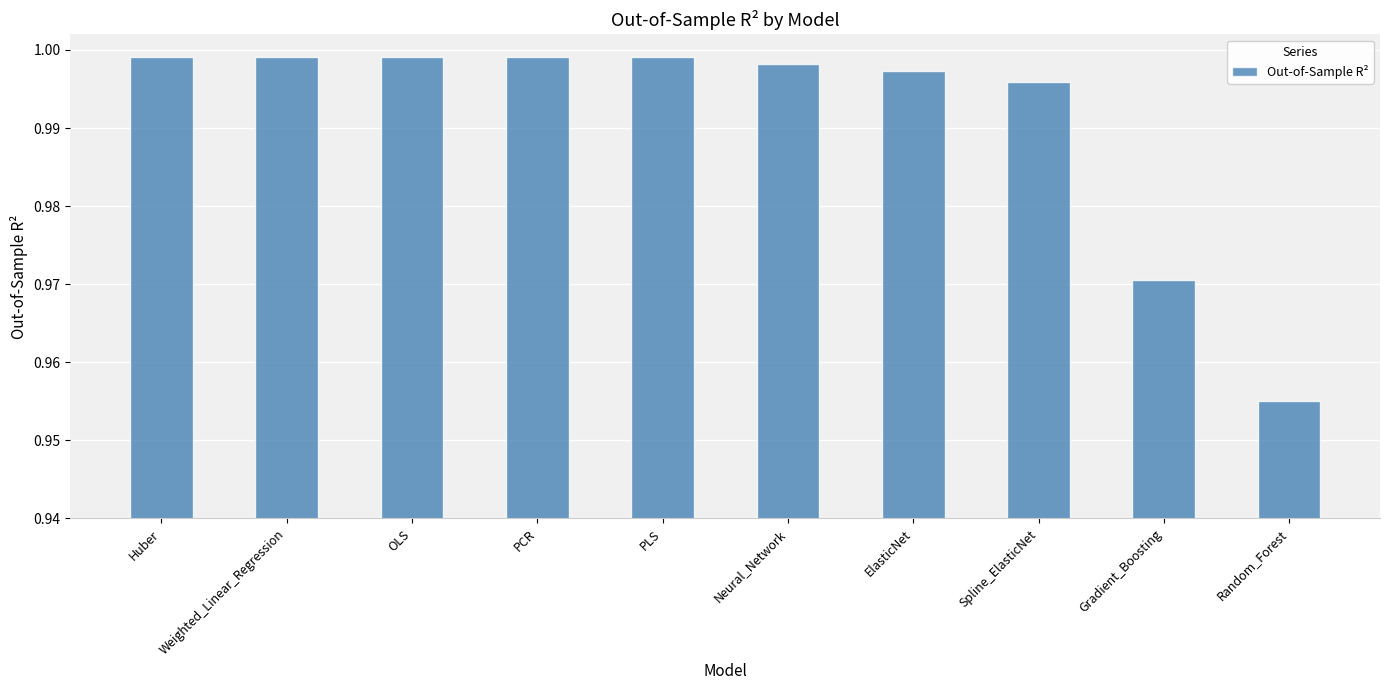

At which category does the chart reach its minimum across all series?

Random_Forest